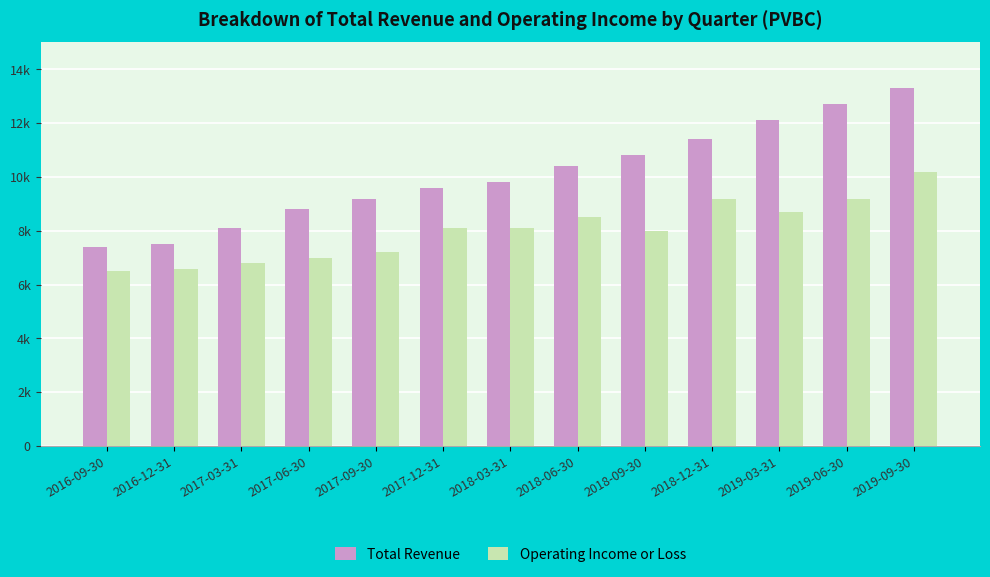

Rank the series by their average value, from lowest to highest.

Operating Income or Loss, Total Revenue